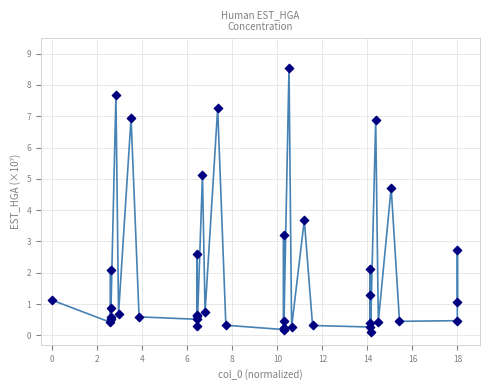

What Y value in the scatter plot is closest to 4?

3.7